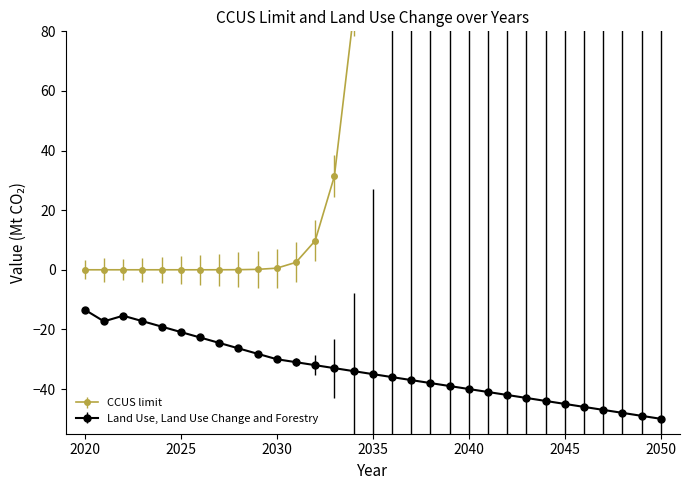

How many data points does each series have?

31